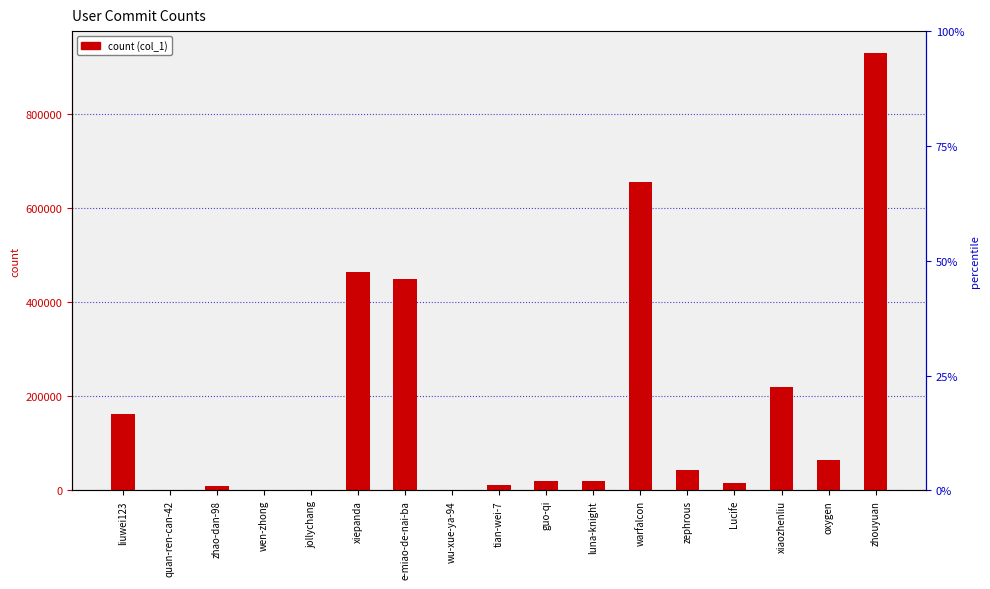

The value at Lucife is 5795. True or false?

False